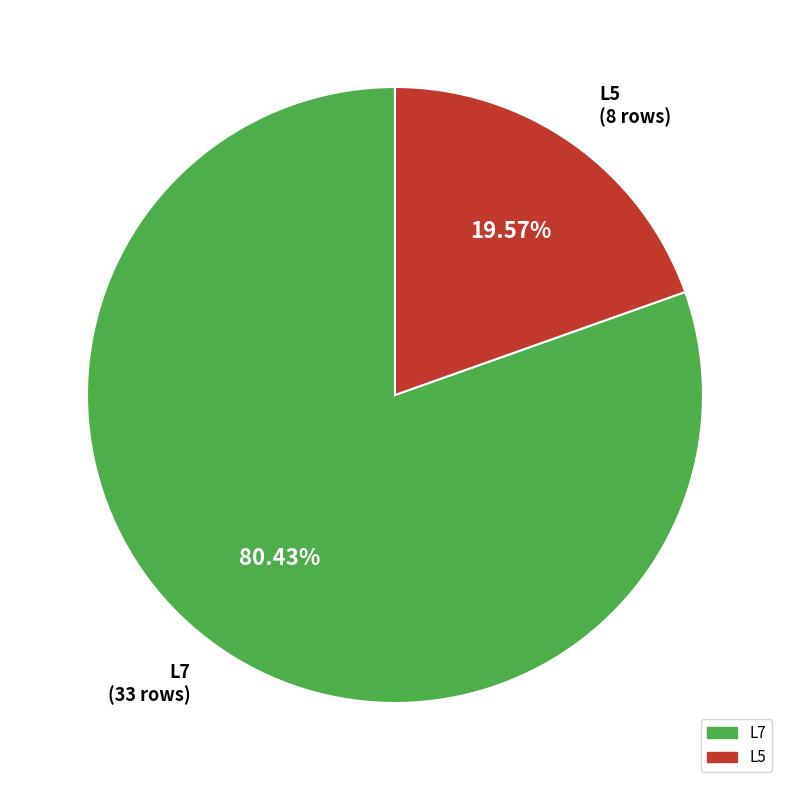

Is there any slice that represents more than half of the pie?

Yes